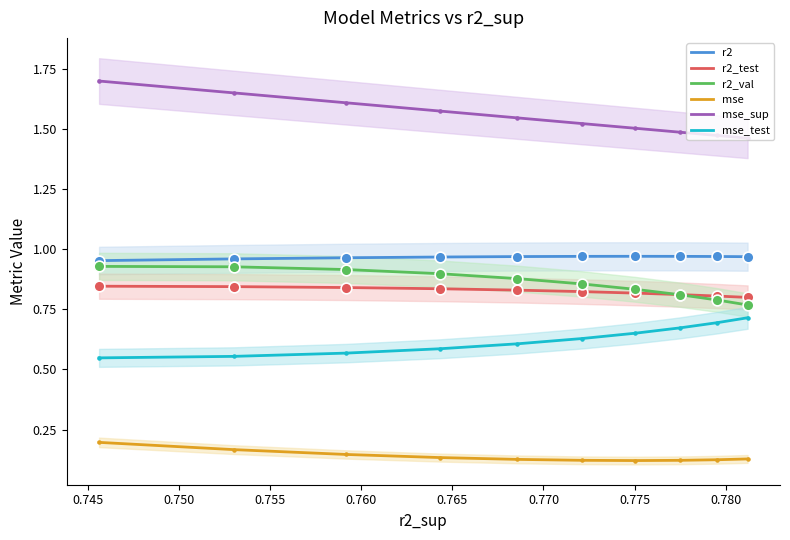

Which series has the largest Y range (max minus min)?

mse_sup